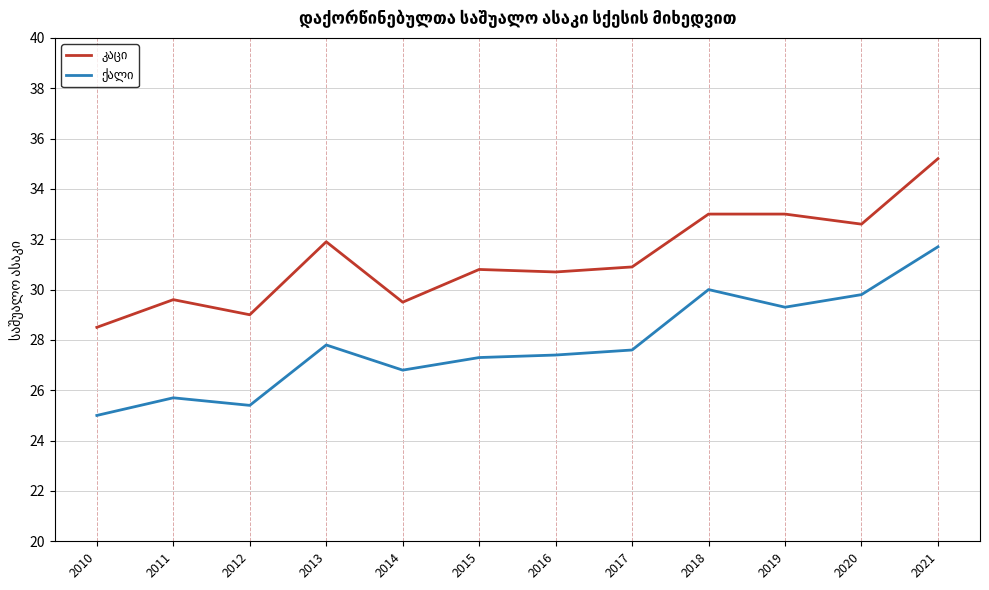

What is the difference between the highest and lowest values at 2013?

4.1